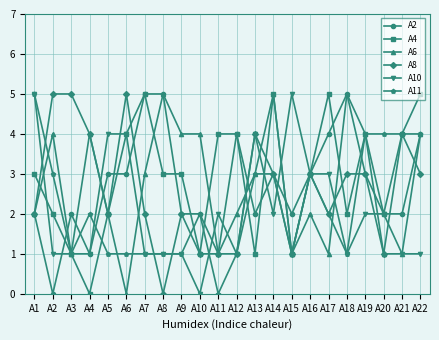

The value of A8 at A9 is 3. True or false?

False